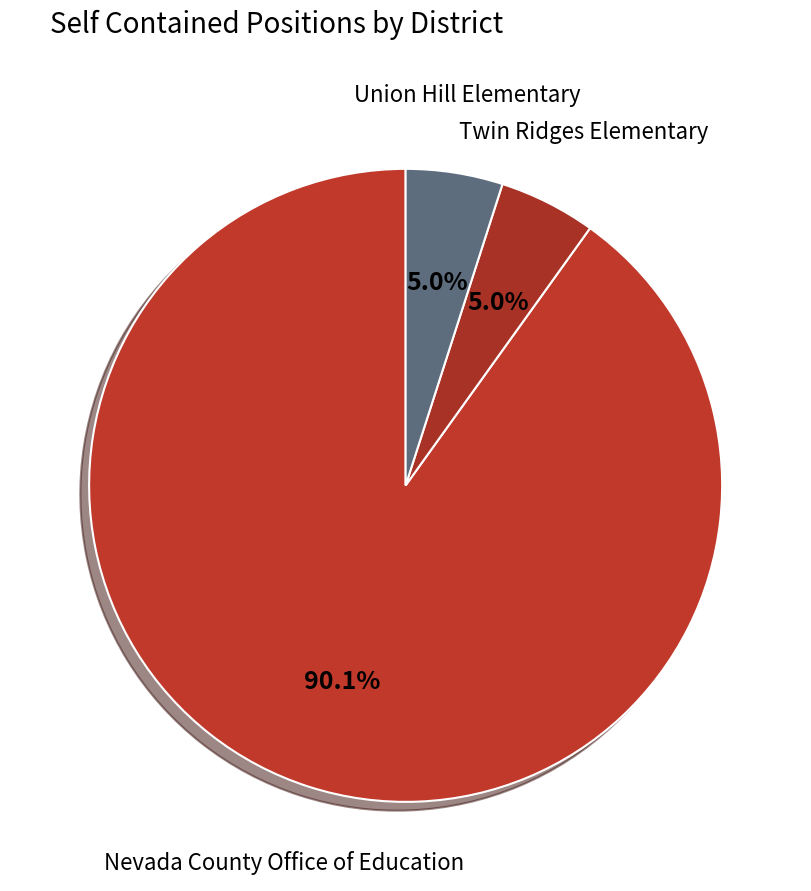

True or false: Nevada County Office of Education accounts for 99% of the total.

False